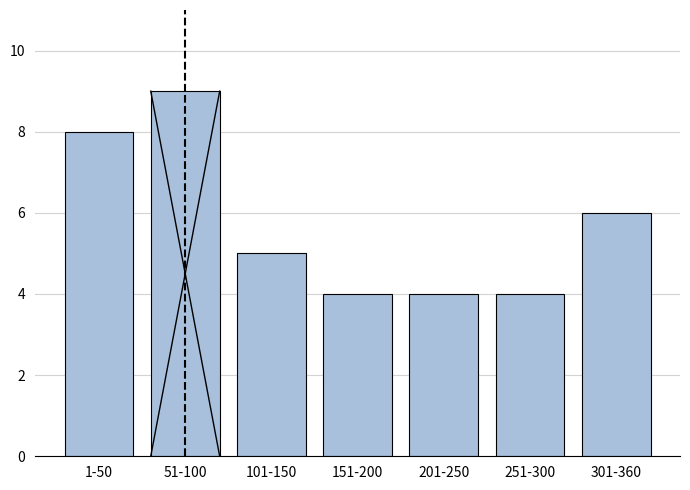

Reading left to right, extract all data points from this chart.

8	9	5	4	4	4	6